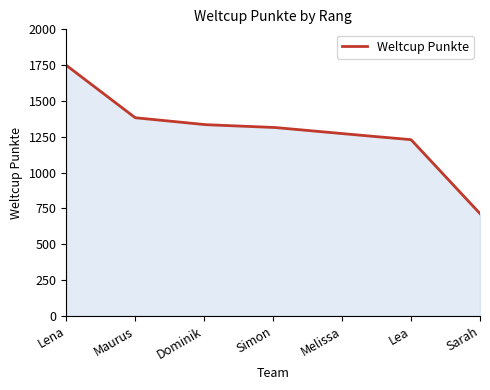

What is the greatest value displayed?

1749.0